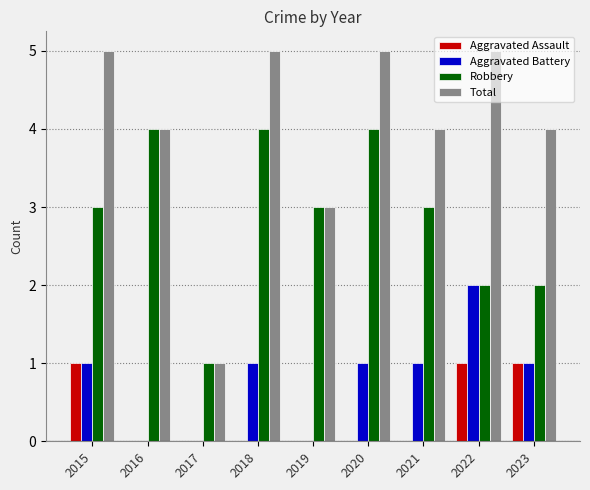

What is the sum of the Total values at 2018 and 2015?

10